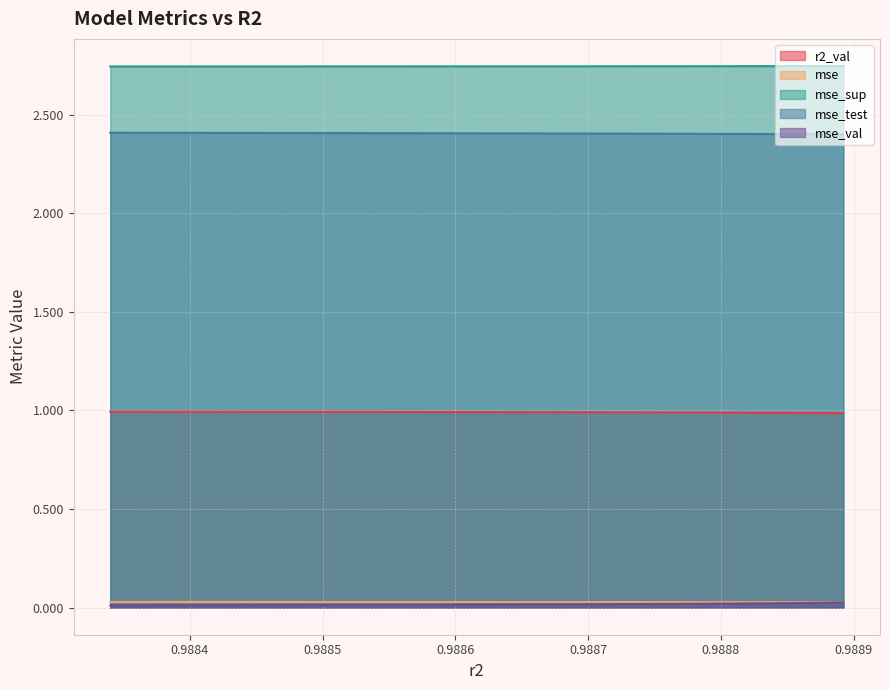

Which series has the largest total across all categories?

mse_sup